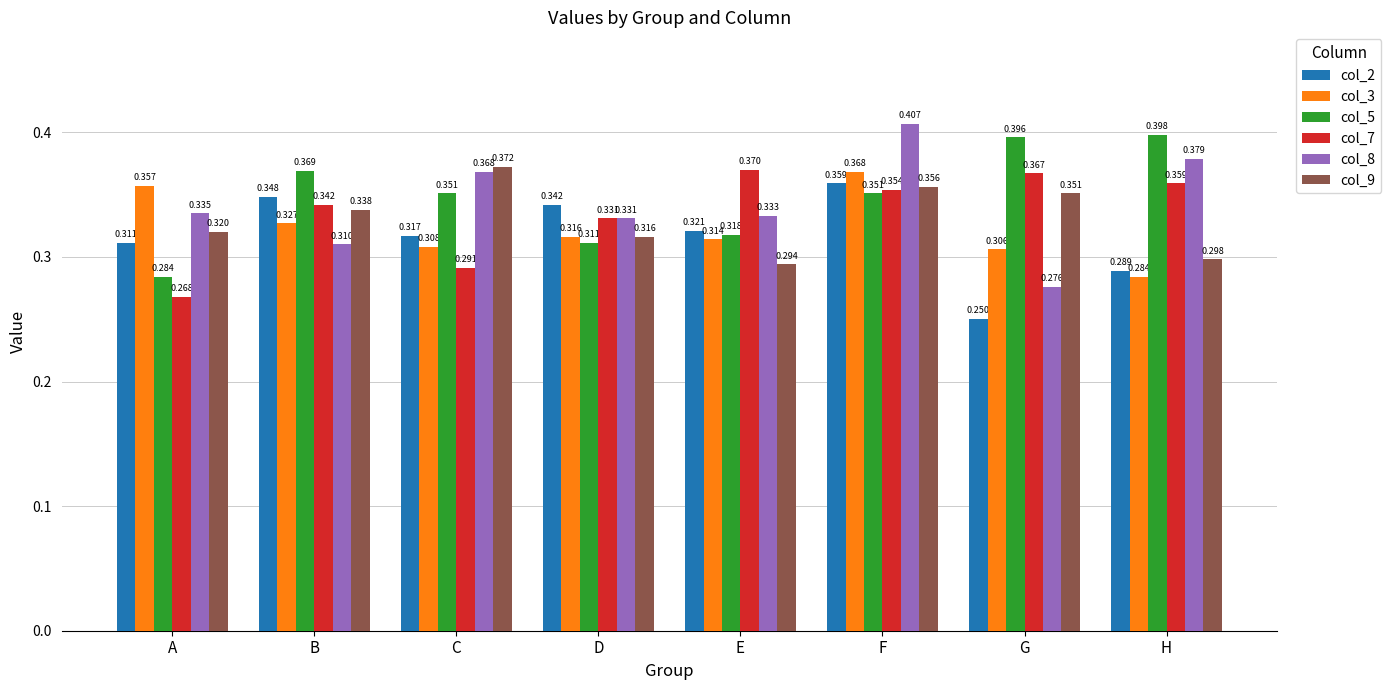

Are the bars horizontal?

No